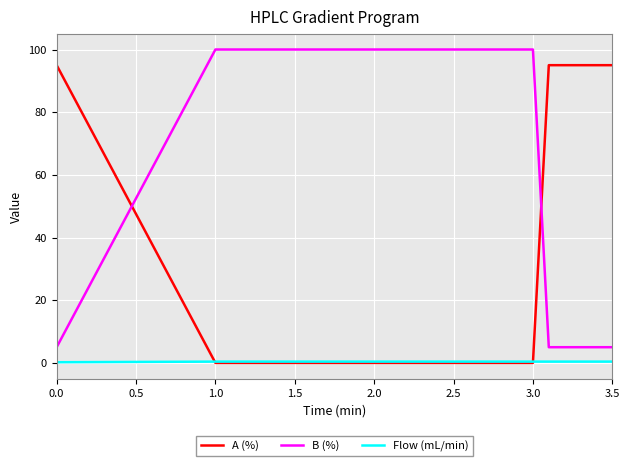

What is the difference between the maximum and minimum values in the B (%) series?

95.0